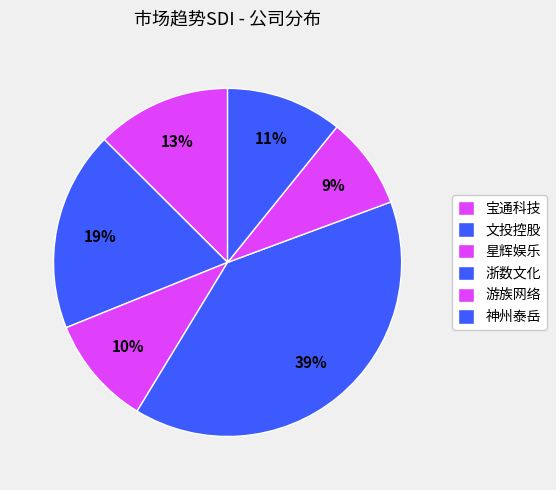

To the nearest percent, what percentage of the pie is 宝通科技?

13%